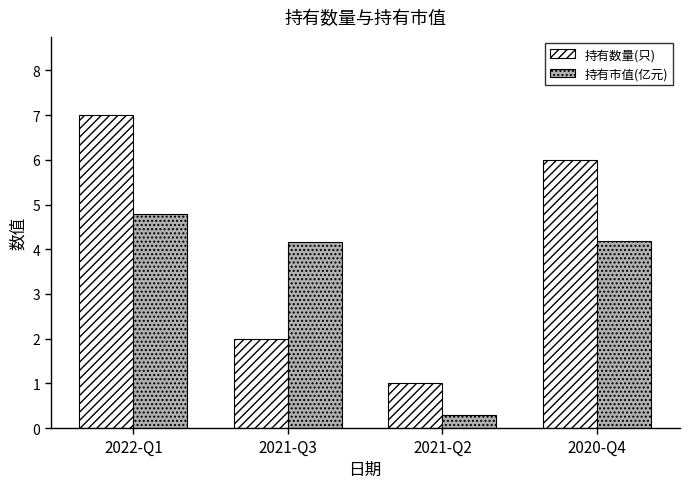

What is the approximate value of 持有数量(只) at 2021-Q2?

1.0